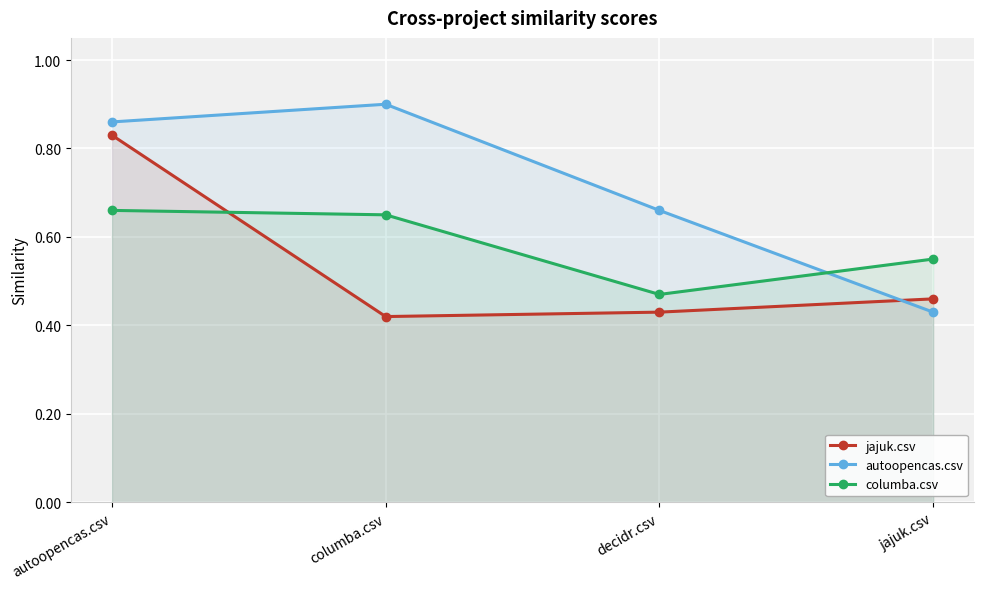

Is it true that autoopencas.csv equals 0.3 at autoopencas.csv?

False